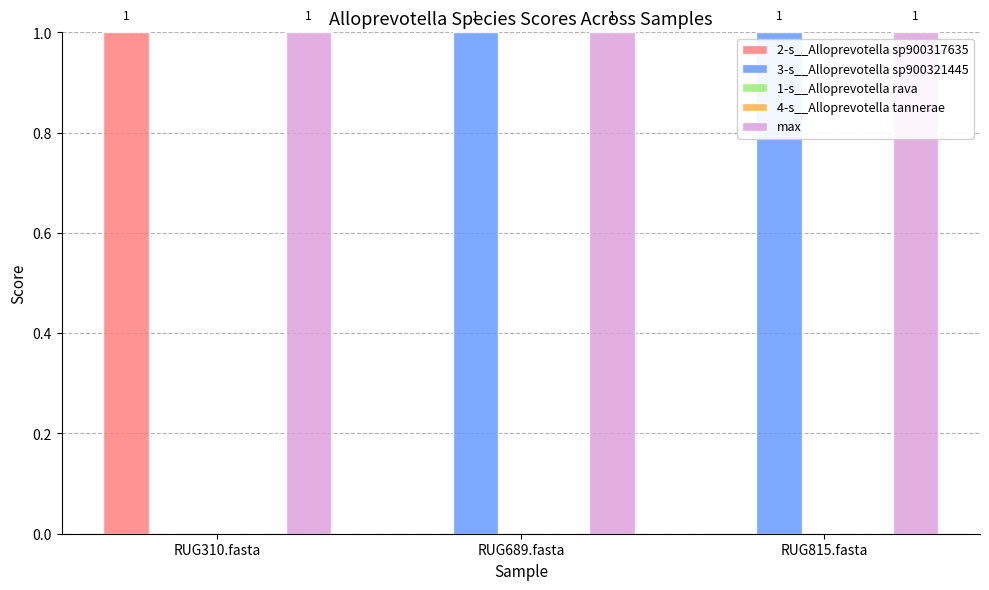

True or false: 2-s__Alloprevotella sp900317635 has a value of 1 at RUG310.fasta.

True